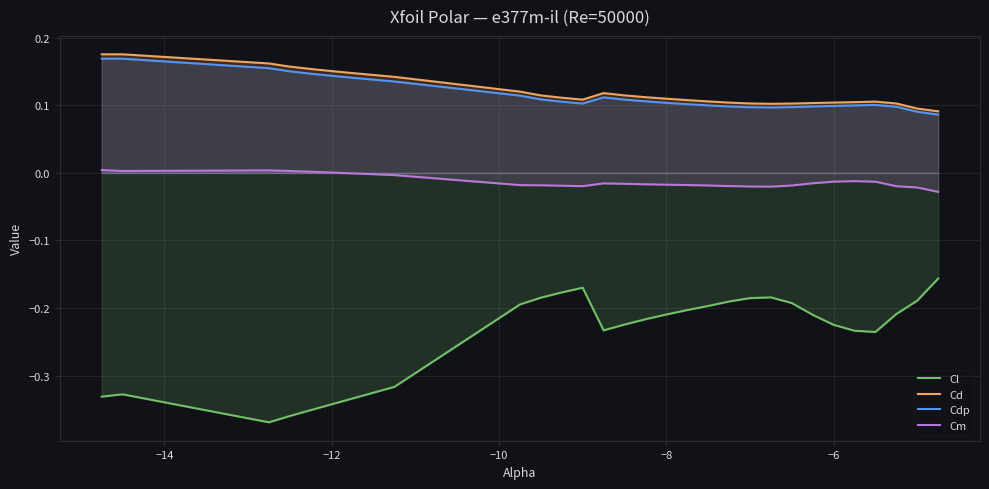

Which series has the largest range (max minus min)?

Cl